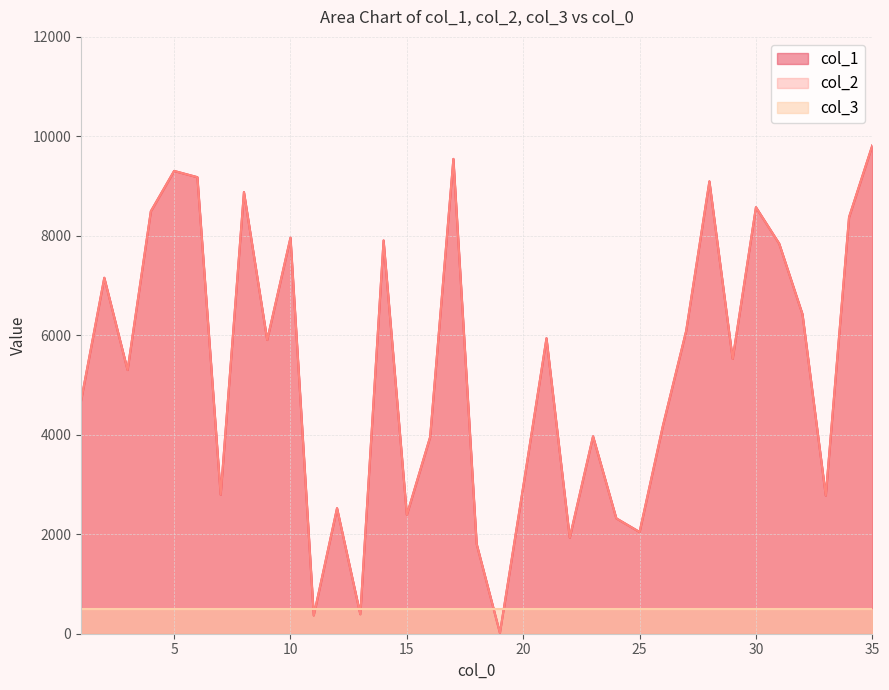

Which series has the largest range (max minus min)?

col_1